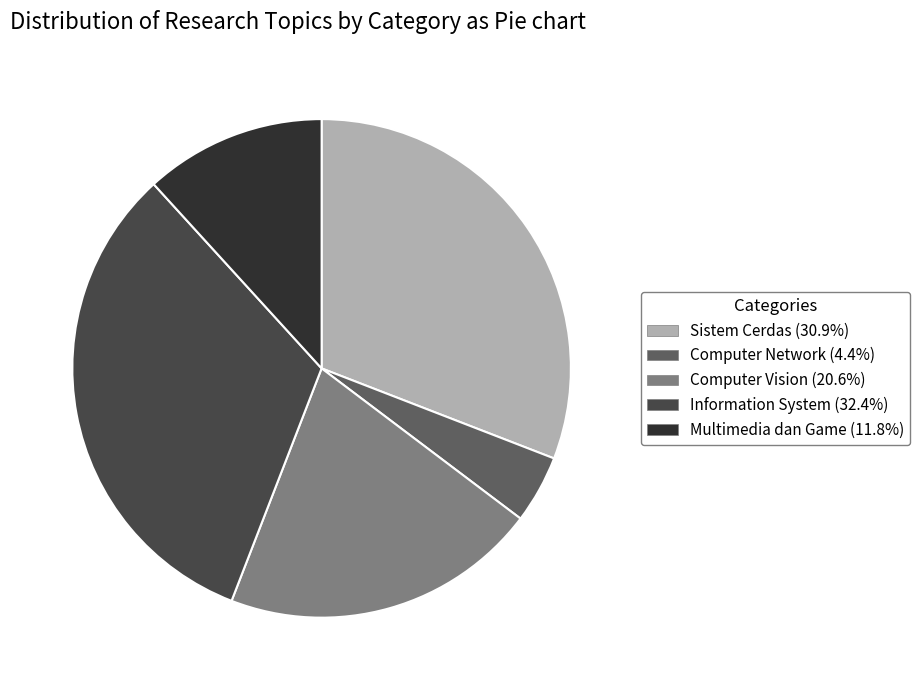

Is there any slice that represents more than half of the pie?

No